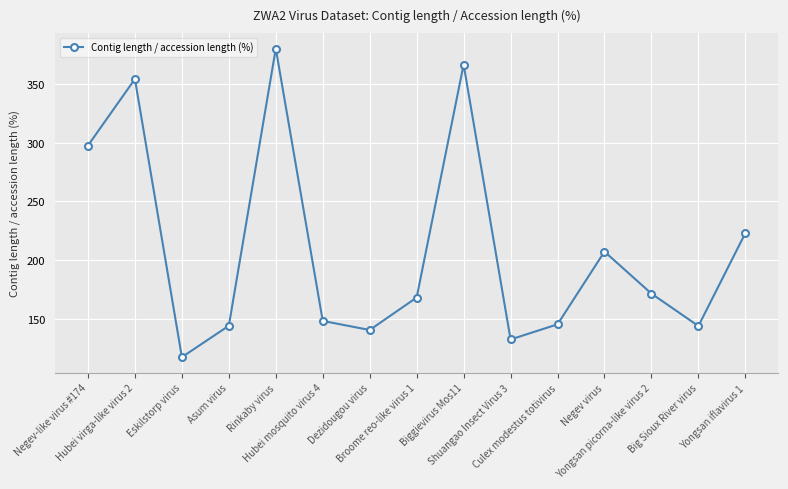

Where is the first local minimum?

Eskilstorp virus